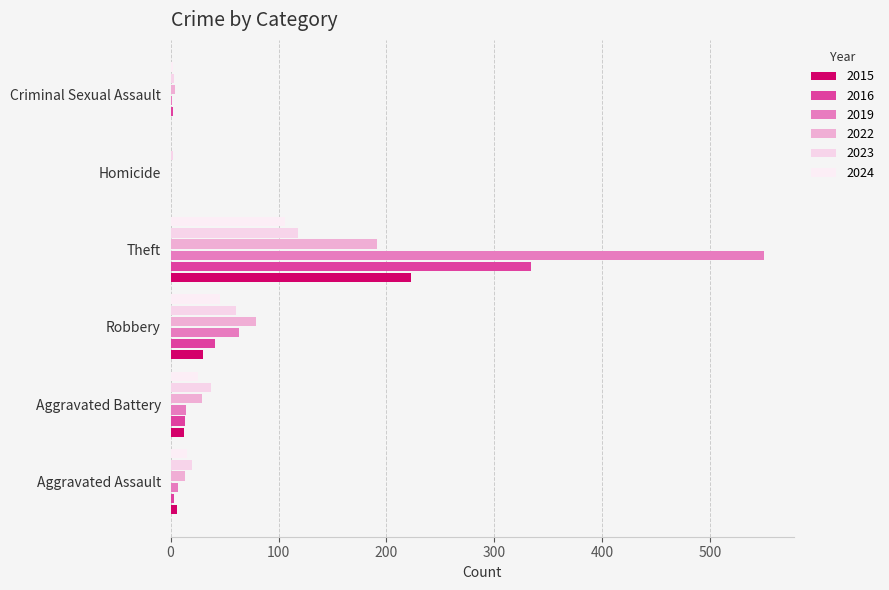

How many distinct data groups are displayed?

6